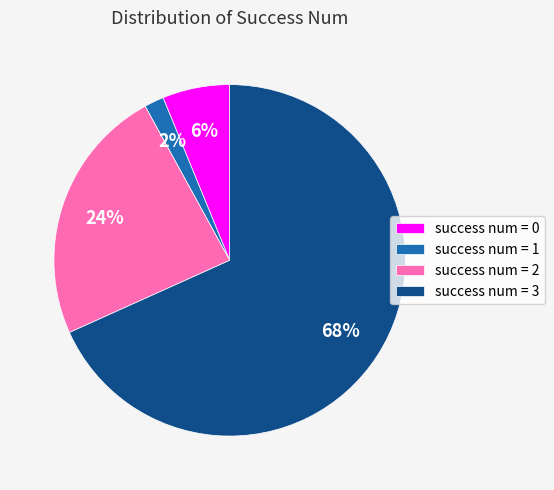

The success num = 3 slice represents 68% of the pie. True or false?

True